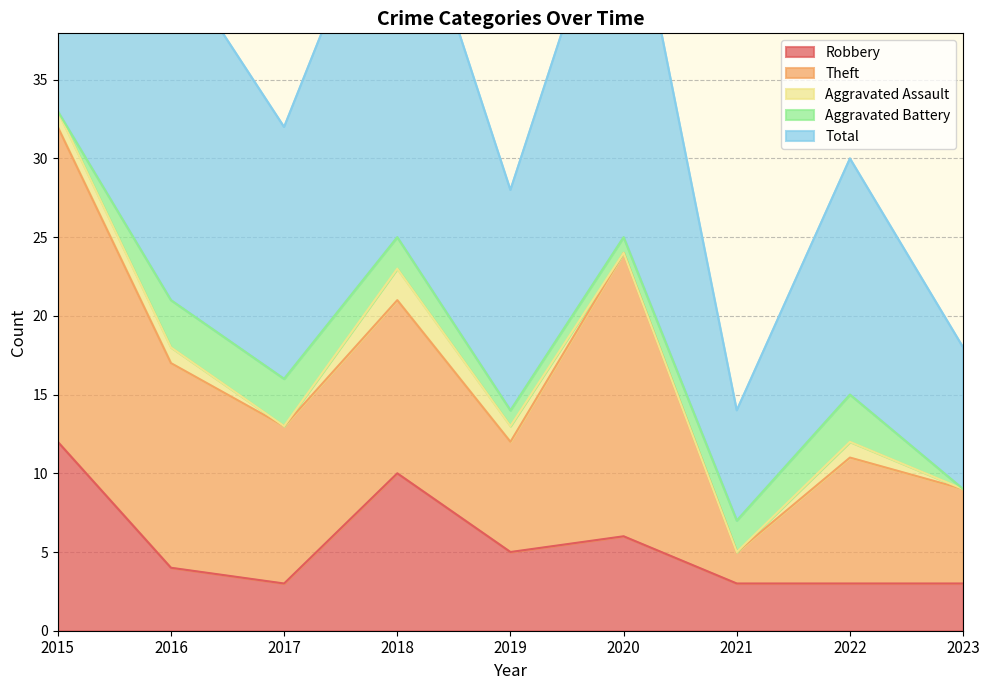

Reading left to right, transcribe all the data shown in this chart.

Robbery: 2015=12	2016=4	2017=3	2018=10	2019=5	2020=6	2021=3	2022=3	2023=3
Theft: 2015=20	2016=13	2017=10	2018=11	2019=7	2020=18	2021=2	2022=8	2023=6
Aggravated Assault: 2015=1	2016=1	2017=0	2018=2	2019=1	2020=0	2021=0	2022=1	2023=0
Aggravated Battery: 2015=0	2016=3	2017=3	2018=2	2019=1	2020=1	2021=2	2022=3	2023=0
Total: 2015=33	2016=22	2017=16	2018=25	2019=14	2020=25	2021=7	2022=15	2023=9